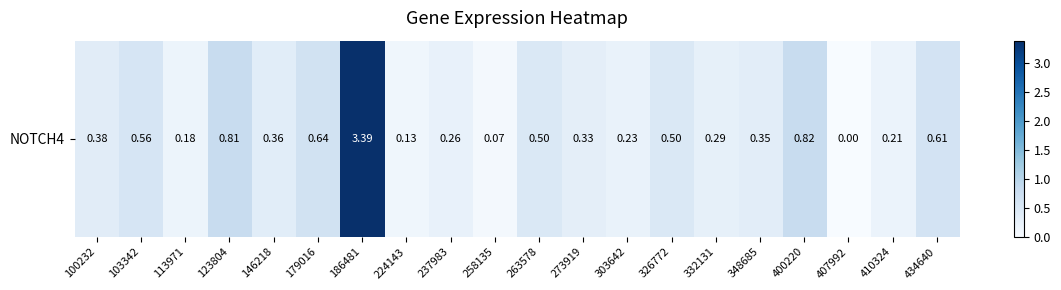

The value at 258135 is 0.0. True or false?

False